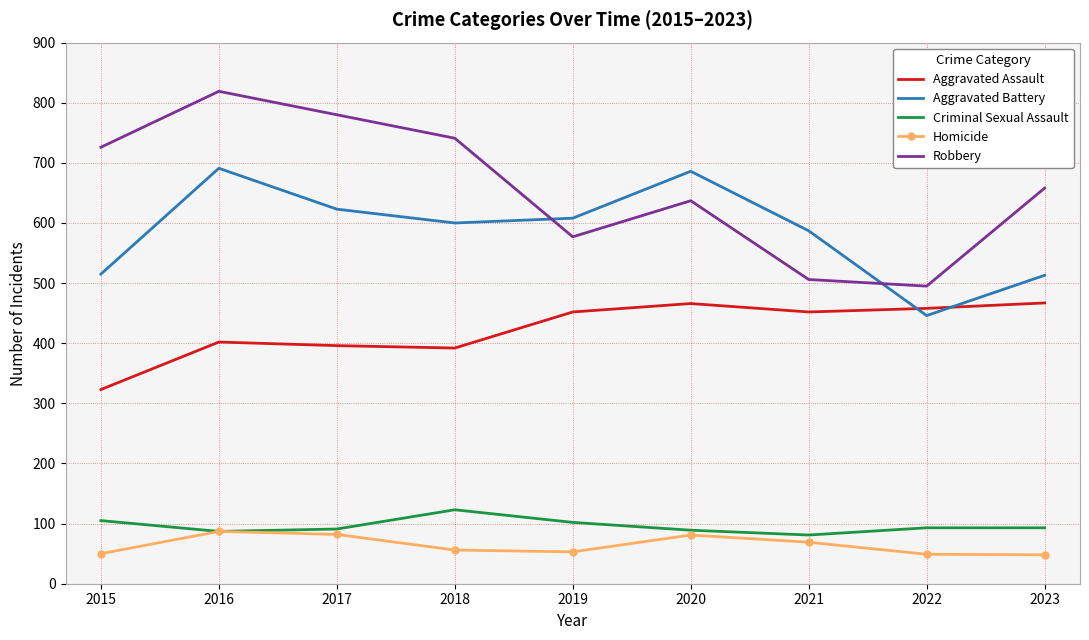

What is the sum of all Aggravated Assault values?

3808